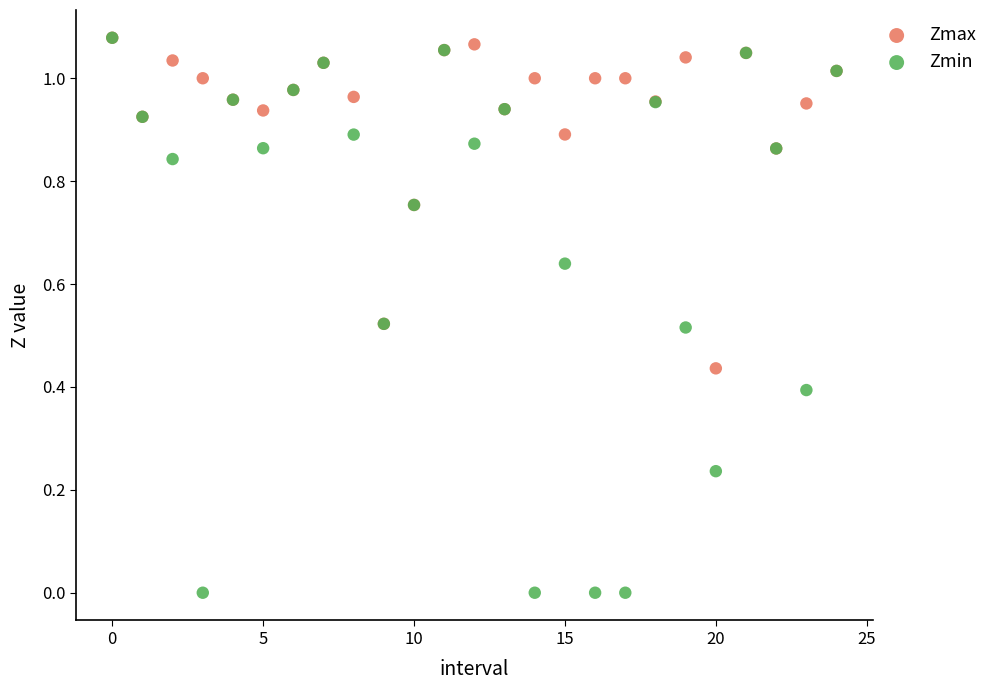

What are all the series names shown in the legend?

Zmax, Zmin